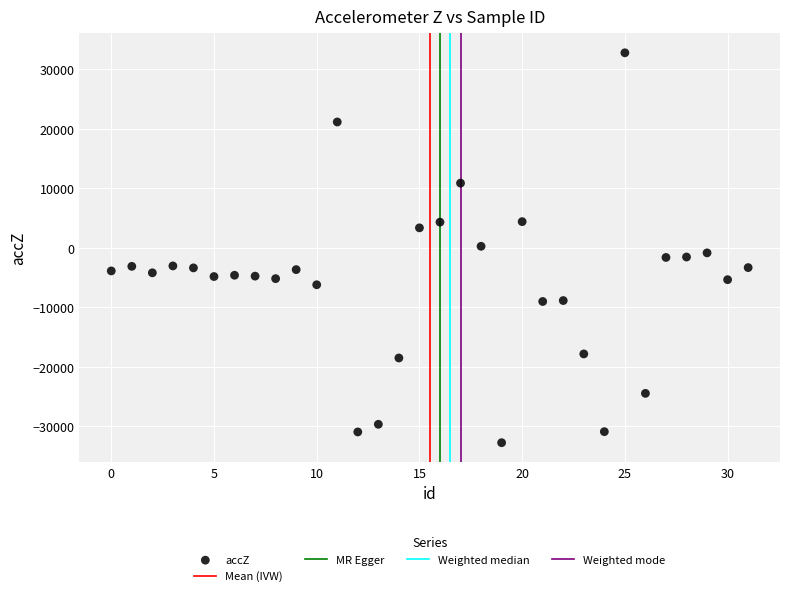

What is the range of Y values (max minus min)?

65535